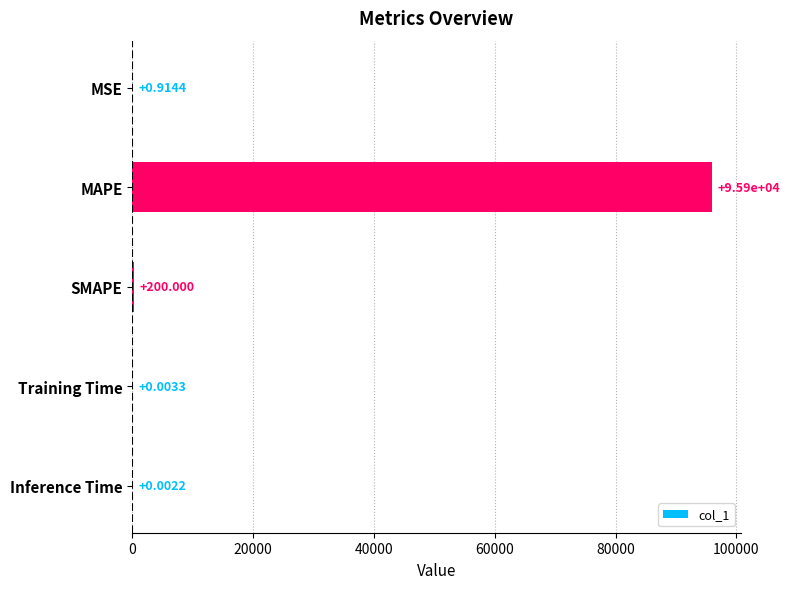

At which label is the value closest to 47971?

SMAPE